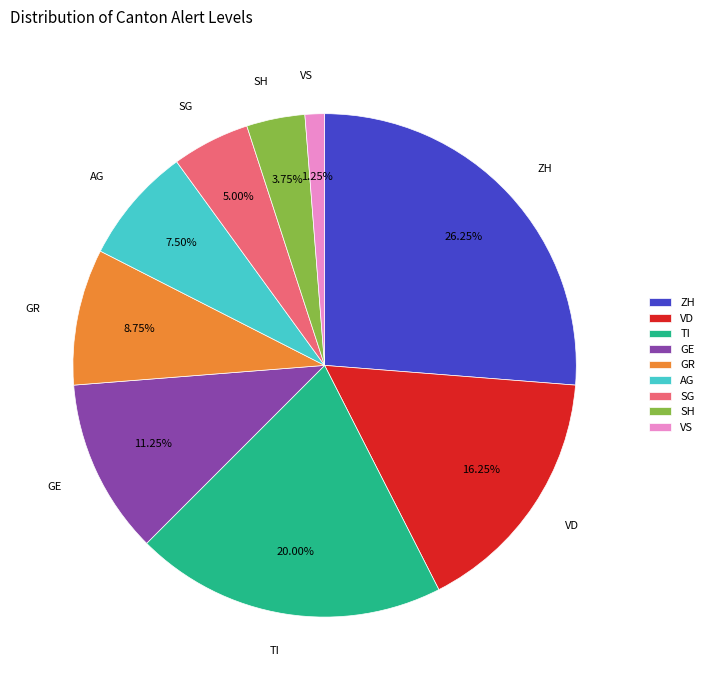

Which slice is the largest?

ZH